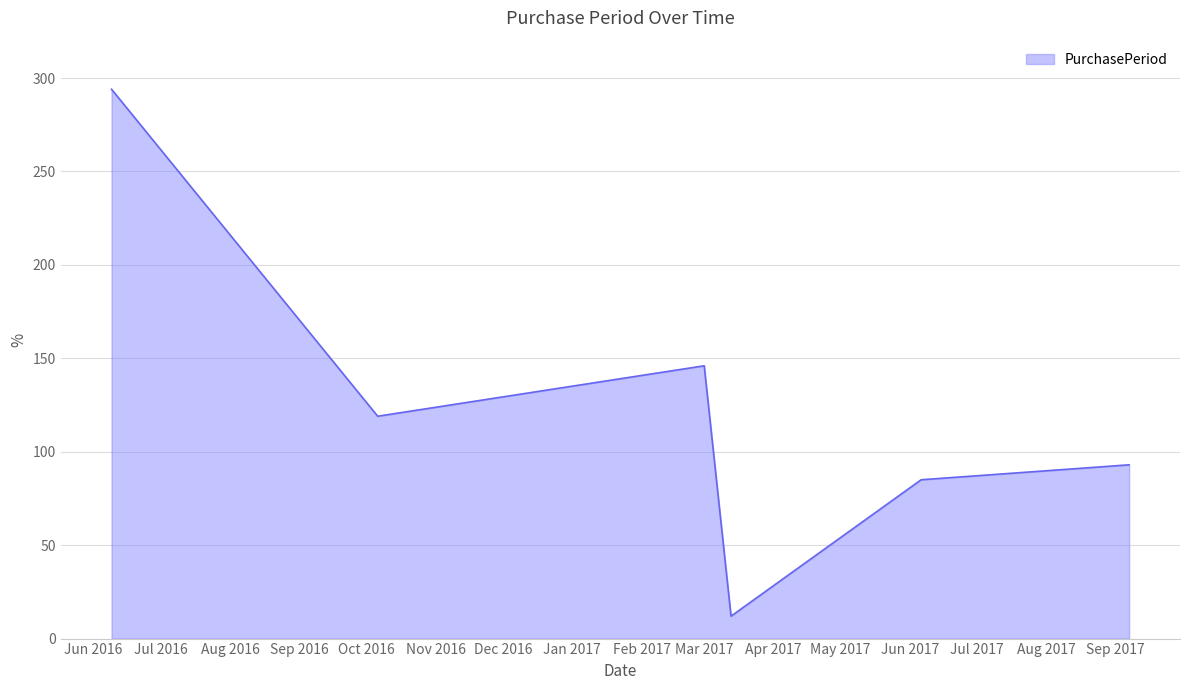

What is the greatest value displayed?

294